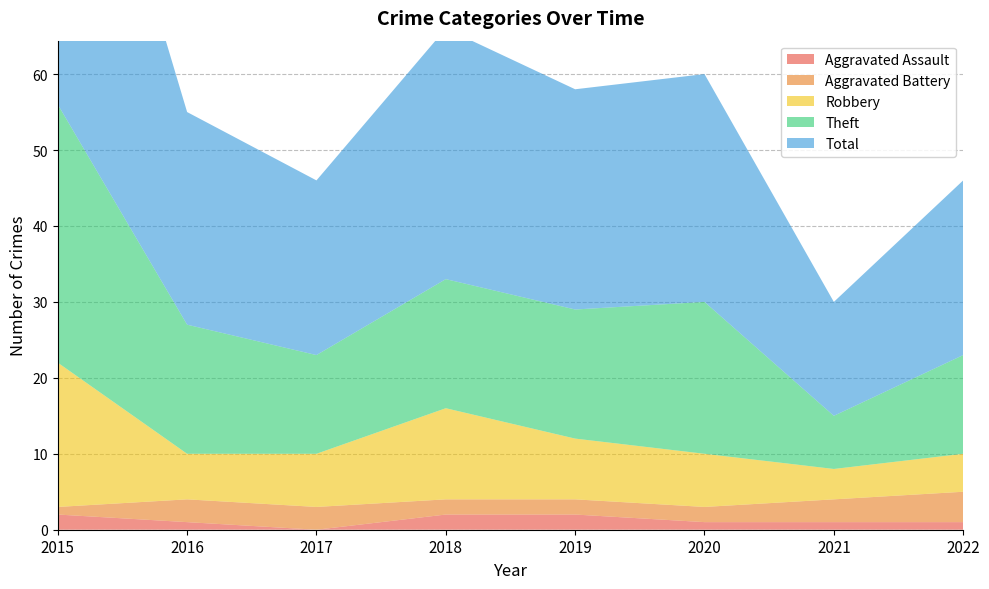

Reading left to right, what are all the values shown in this chart?

Aggravated Assault: 2	1	0	2	2	1	1	1
Aggravated Battery: 1	3	3	2	2	2	3	4
Robbery: 19	6	7	12	8	7	4	5
Theft: 34	17	13	17	17	20	7	13
Total: 56	28	23	33	29	30	15	23